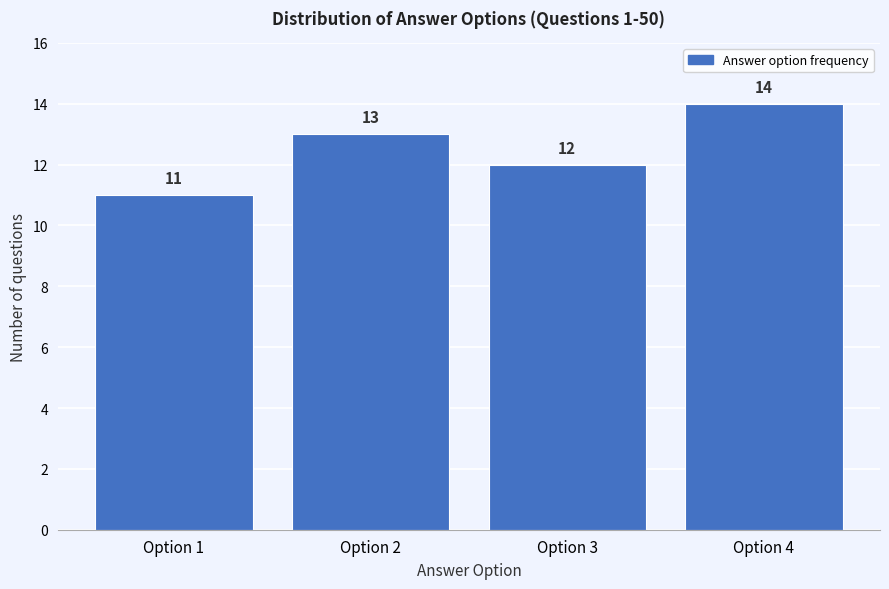

Reading right to left, transcribe all the data shown in this chart.

Option 4=14	Option 3=12	Option 2=13	Option 1=11